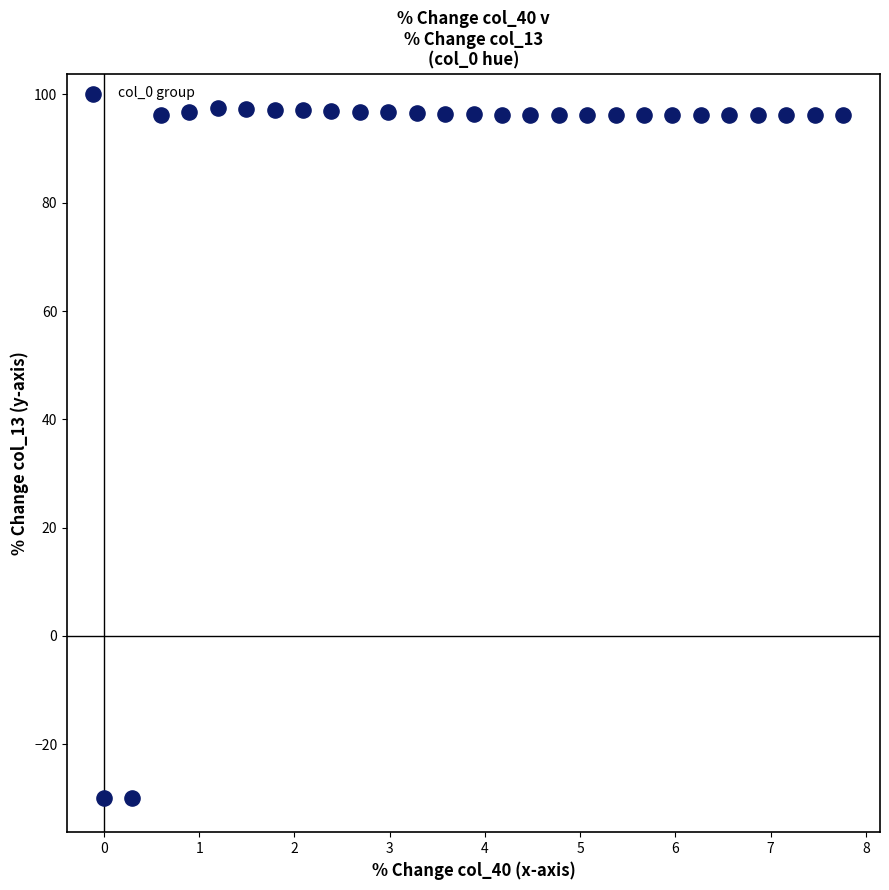

What is the range of X values (max minus min)?

7.8